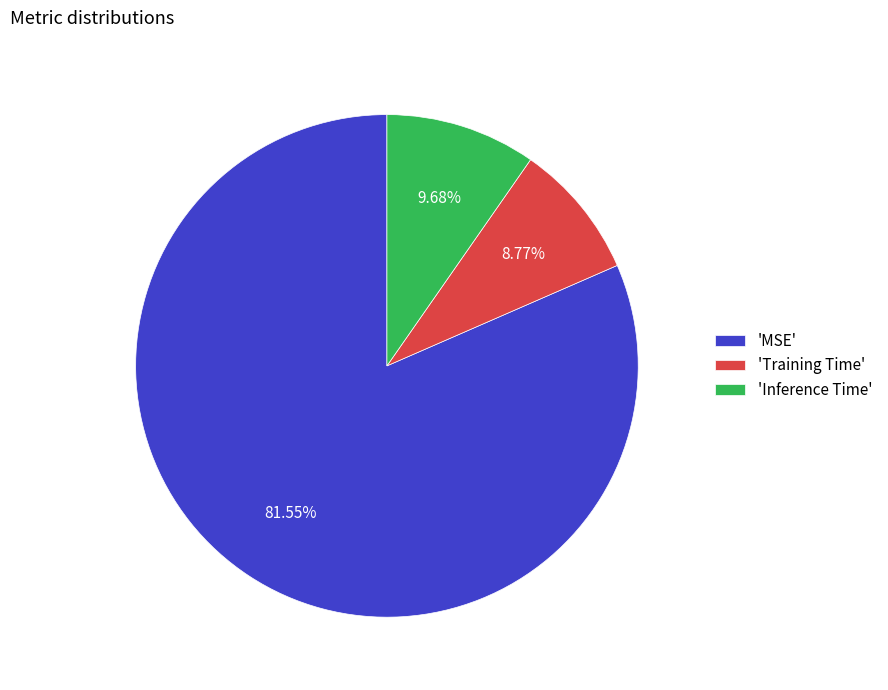

How many slices are in this pie chart?

3